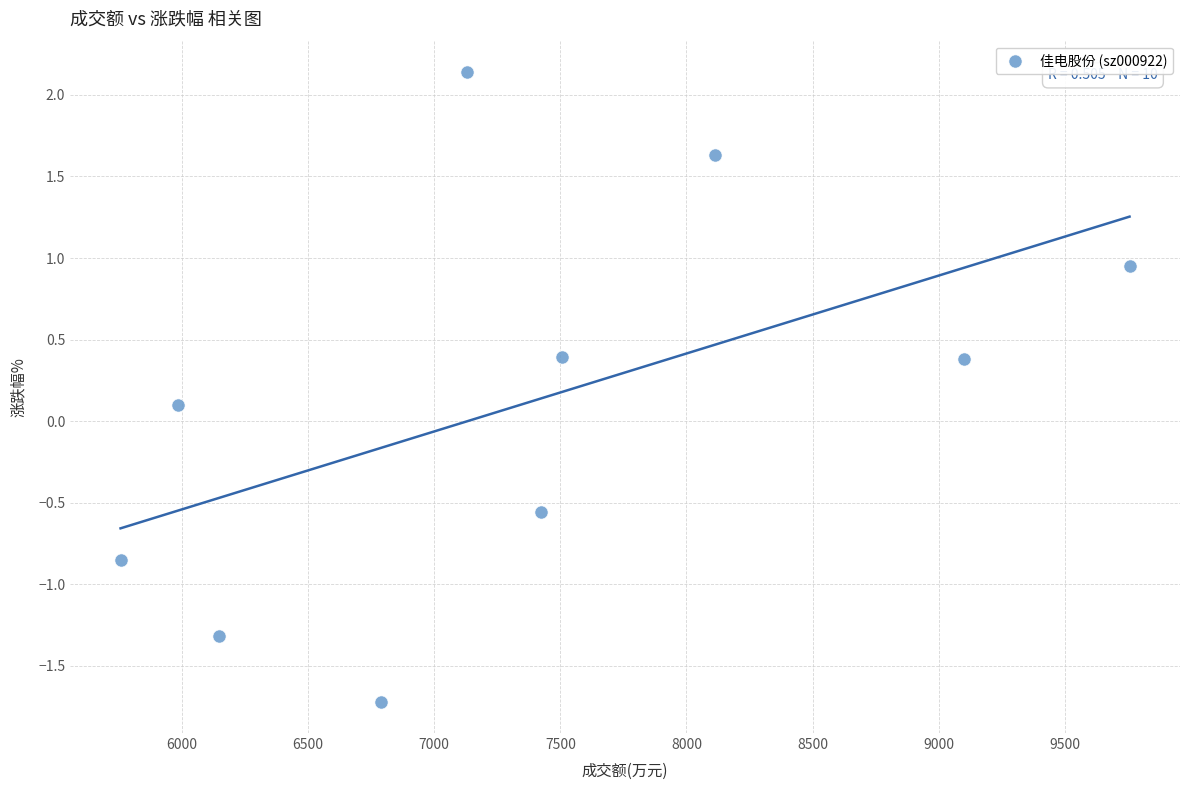

What is the range of Y values (max minus min)?

3.9